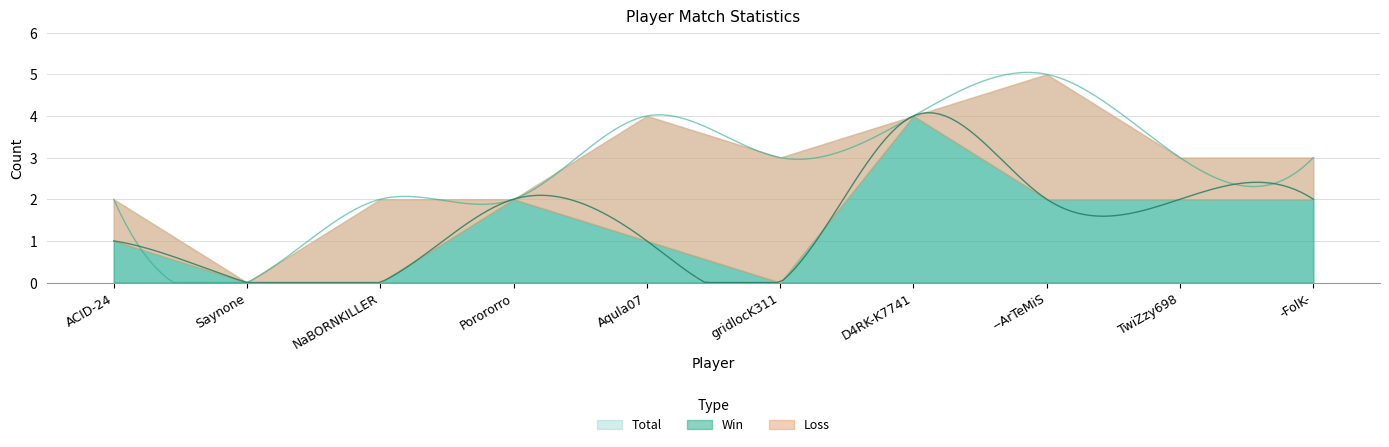

Reading right to left, transcribe all the data shown in this chart.

Win: -FolK-=2	TwiZzy698=2	--ArTeMiS=2	D4RK-K7741=4	gridlocK311=0	Aqula07=1	Porororro=2	NaBORNKILLER=0	Saynone=0	ACID-24=1
Loss: -FolK-=1	TwiZzy698=1	--ArTeMiS=3	D4RK-K7741=0	gridlocK311=3	Aqula07=3	Porororro=0	NaBORNKILLER=2	Saynone=0	ACID-24=1
Total: -FolK-=3	TwiZzy698=3	--ArTeMiS=5	D4RK-K7741=4	gridlocK311=3	Aqula07=4	Porororro=2	NaBORNKILLER=2	Saynone=0	ACID-24=2